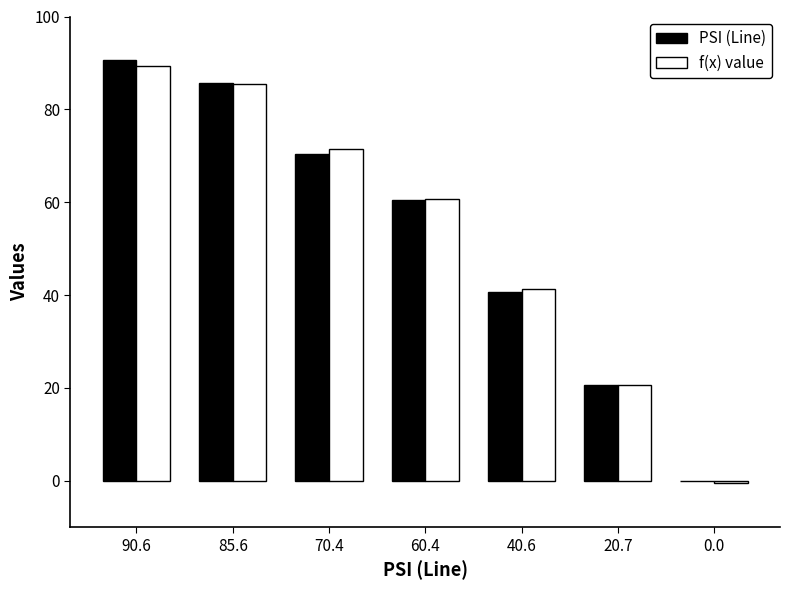

Reading left to right, list all the values displayed in this chart.

PSI (Line): 90.6=90.6	85.6=85.6	70.4=70.4	60.4=60.4	40.6=40.6	20.7=20.7	0.0=0.0
f(x) value: 90.6=89.4	85.6=85.5	70.4=71.4	60.4=60.6	40.6=41.4	20.7=20.6	0.0=-0.6